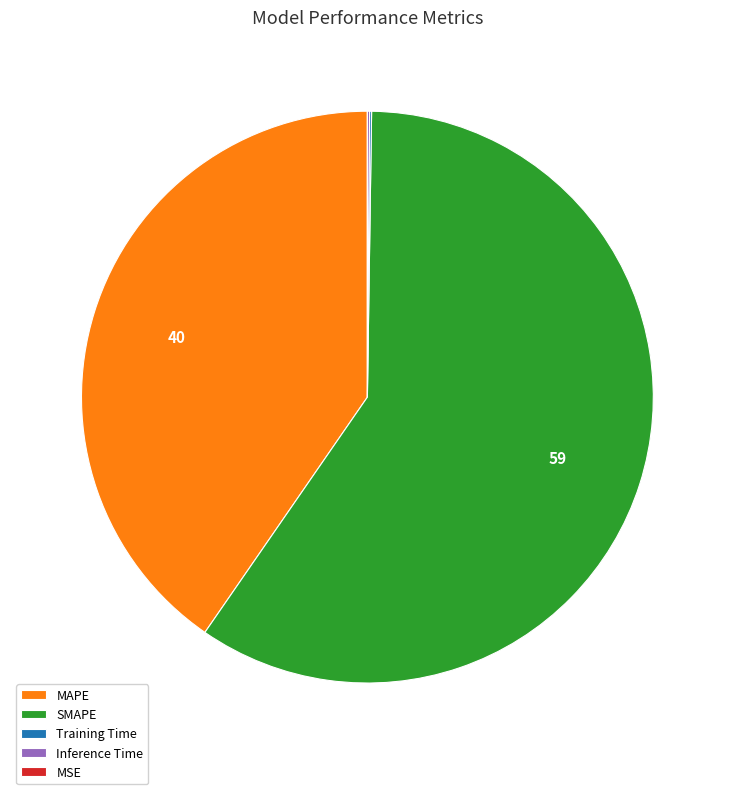

Which category has the biggest portion of the pie?

SMAPE